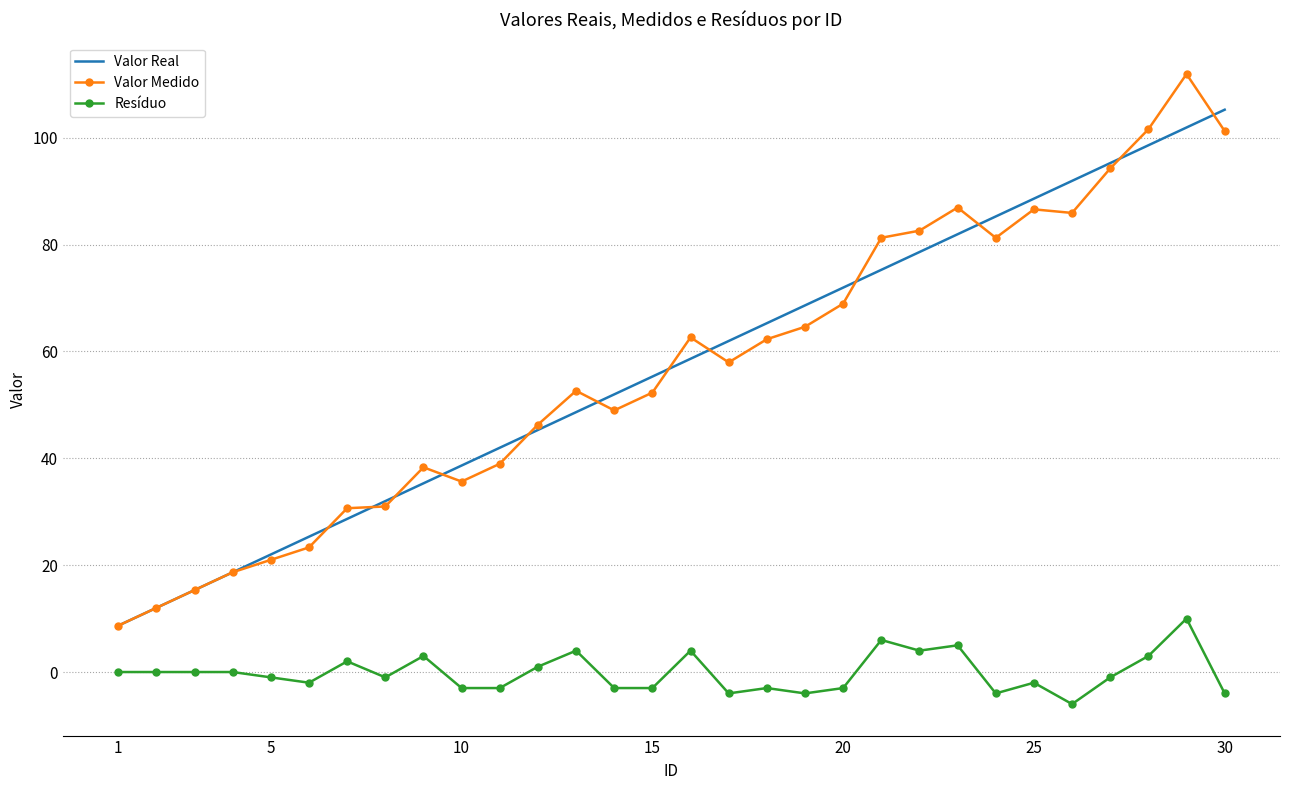

Which series has the widest spread of values?

Valor Medido